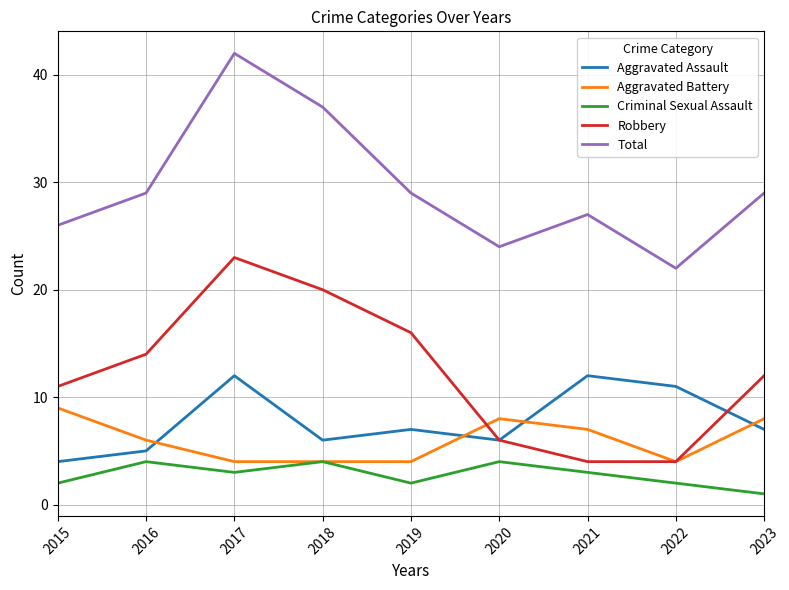

True or false: Aggravated Assault and Robbery intersect in this chart.

True